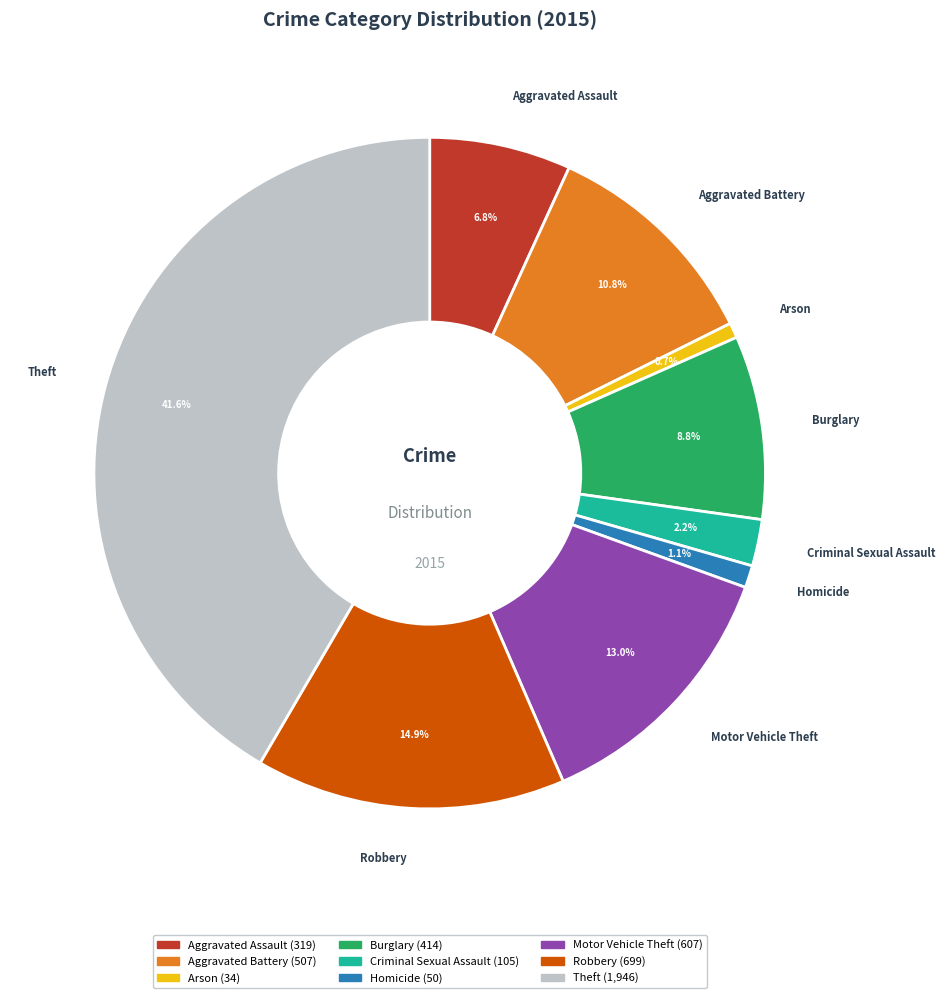

To the nearest percent, what is the average slice percentage?

11%